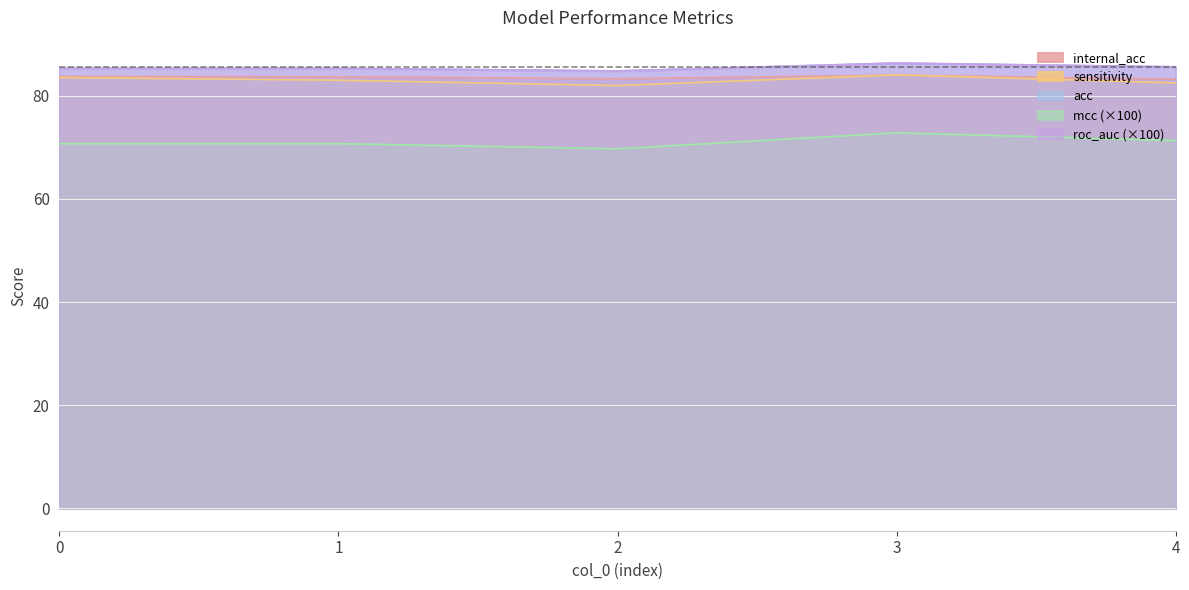

Is the value of roc_auc at 3 greater than the value of acc at 1?

Yes